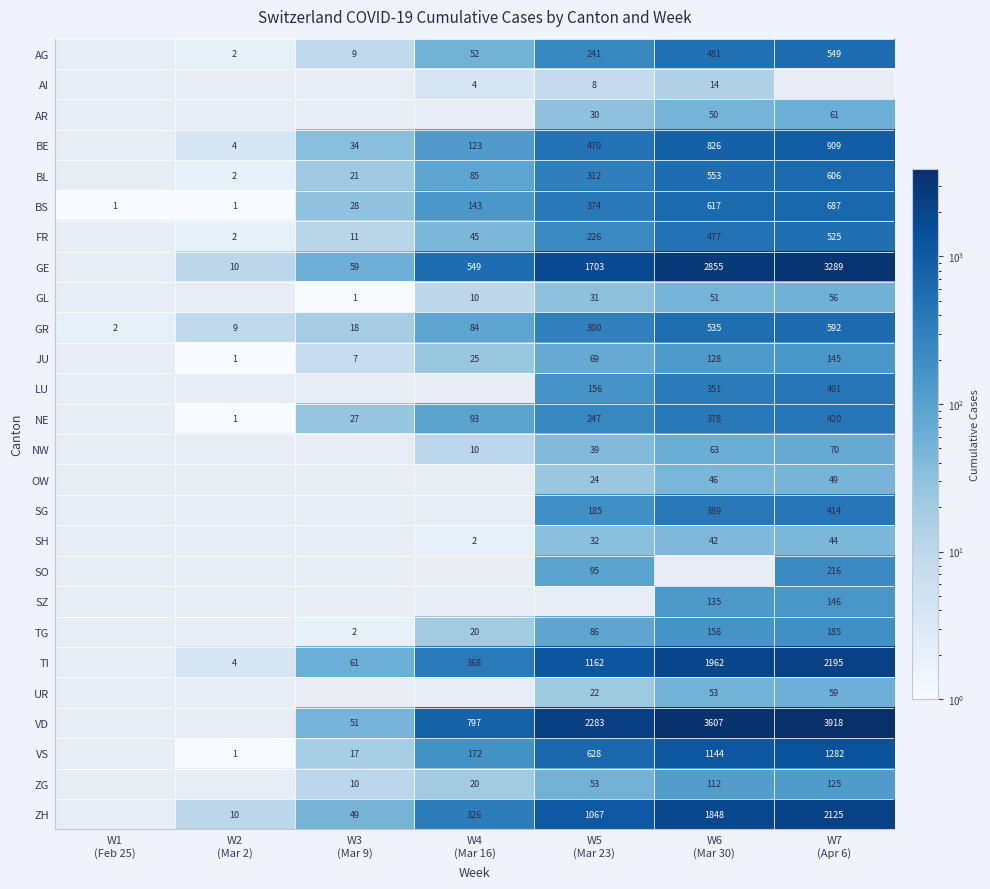

How many data points in TG are above 20?

3